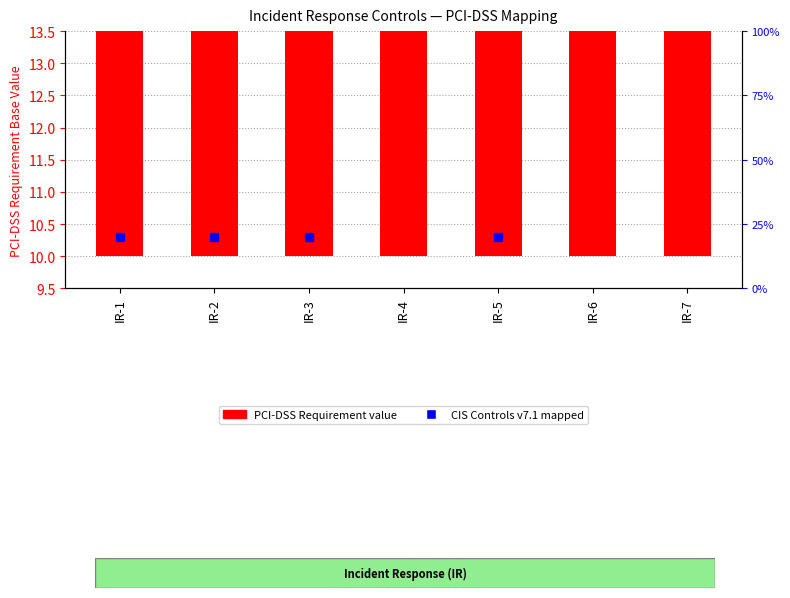

What is the value of the 6th bar from the left?

12.1